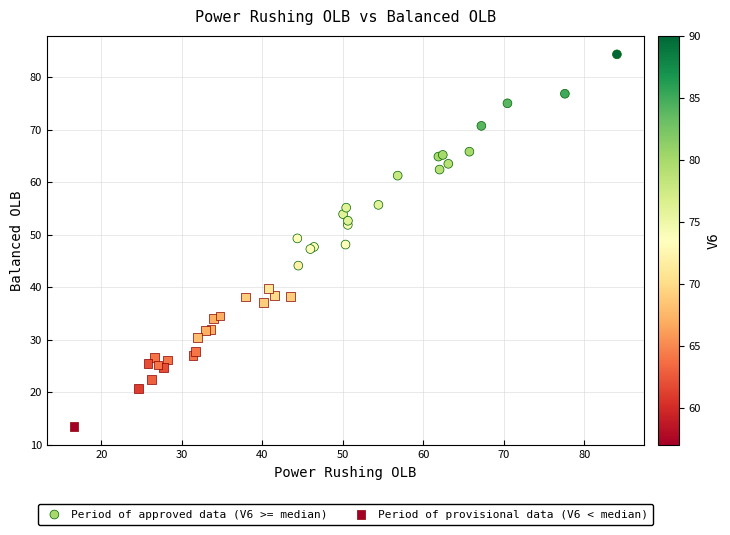

Which series reaches the maximum Y coordinate?

Period of approved data (V6 >= median)